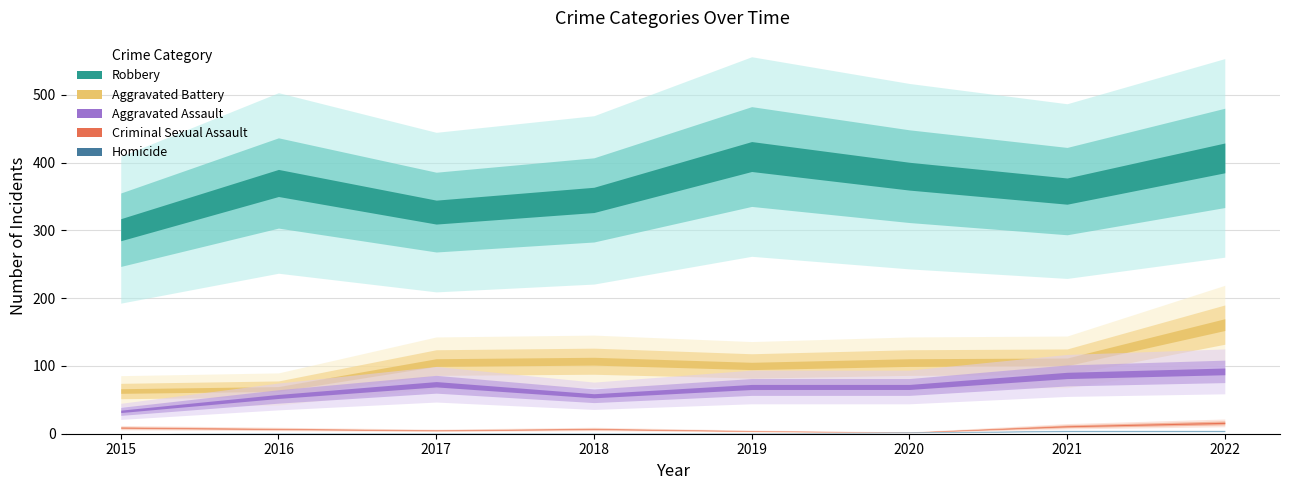

Reading right to left, list all the values displayed in this chart.

Aggravated Assault: 92	86	69	69	56	73	55	33
Aggravated Battery: 161	106	105	100	107	105	66	63
Criminal Sexual Assault: 16	11	2	4	7	5	7	9
Homicide: 4	4	2	1	1	1	1	0
Robbery: 407	358	380	409	345	327	370	301